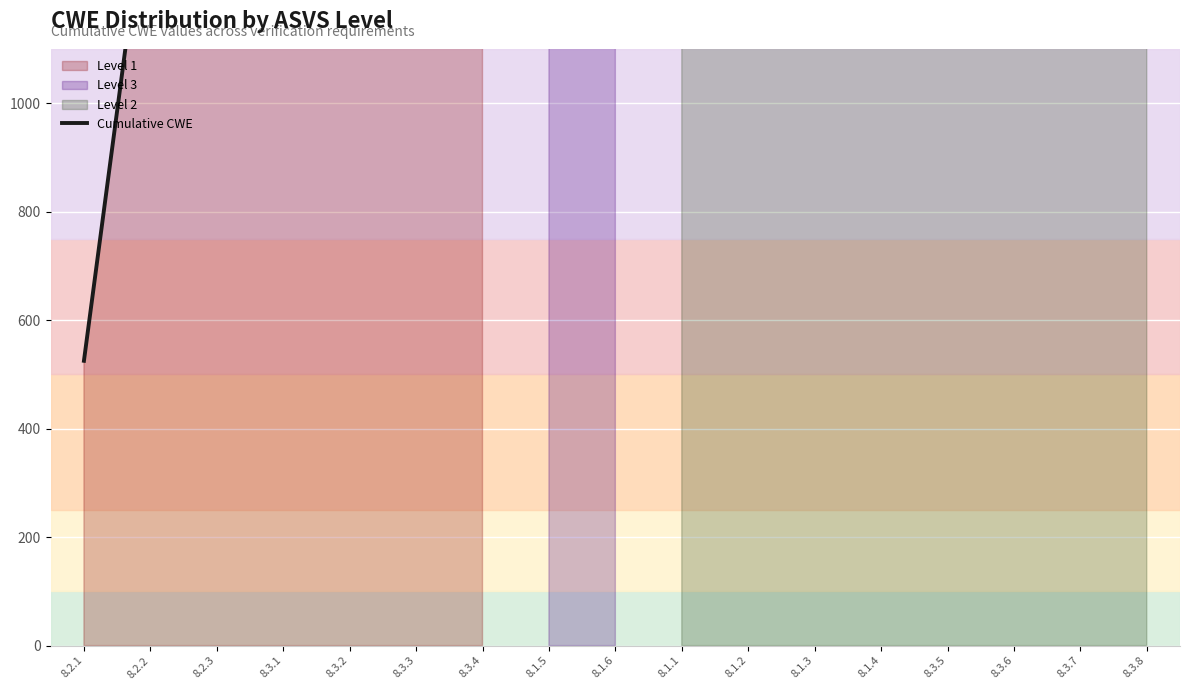

The chart shows a value of 6006 at 8.3.5. True or false?

True